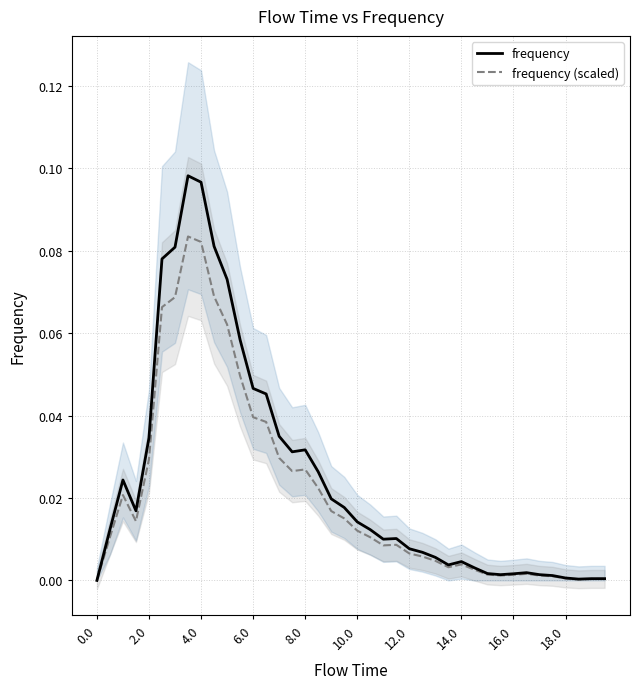

What are all the series names shown in the legend?

frequency, frequency (scaled)